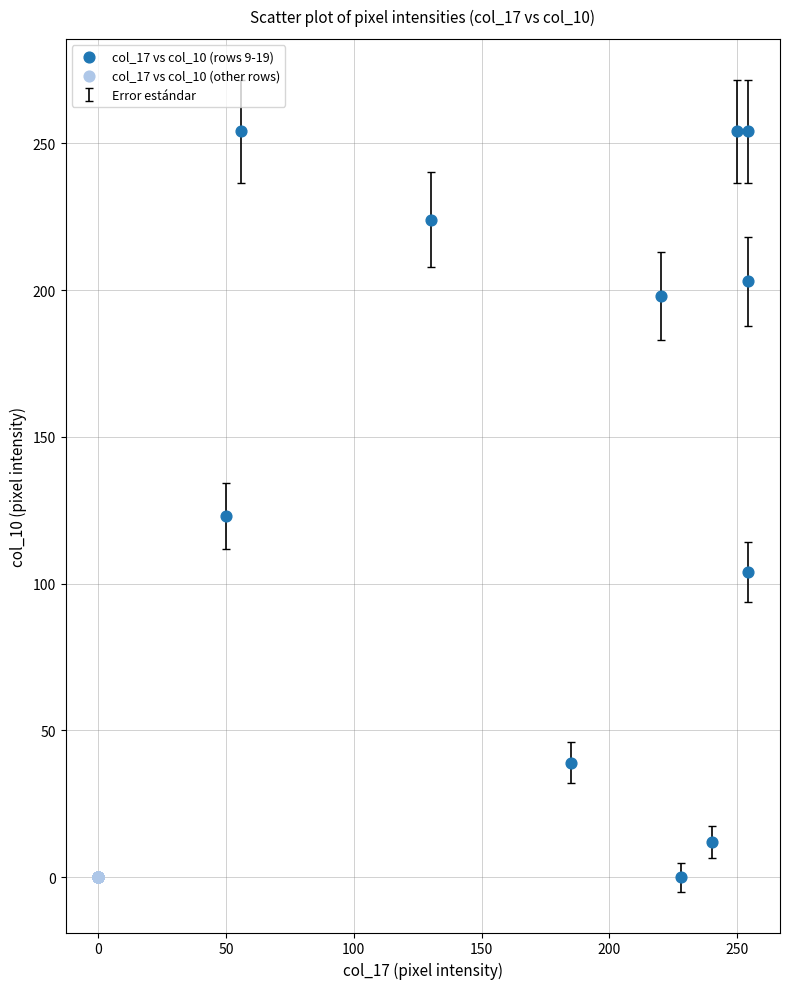

Which series reaches the maximum Y coordinate?

col_17 vs col_10 (rows 9-19)